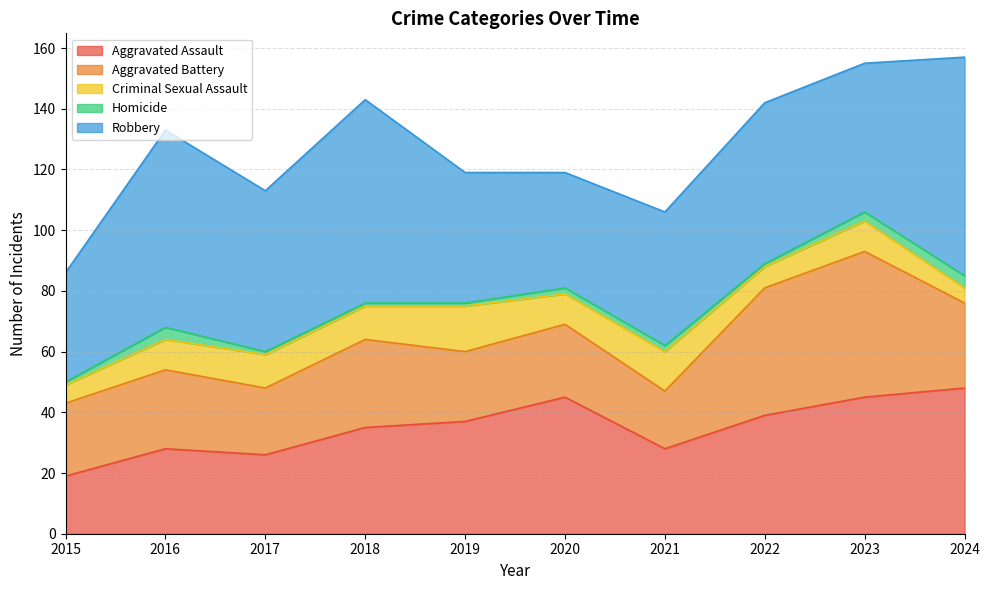

What is the minimum value shown in the chart?

1